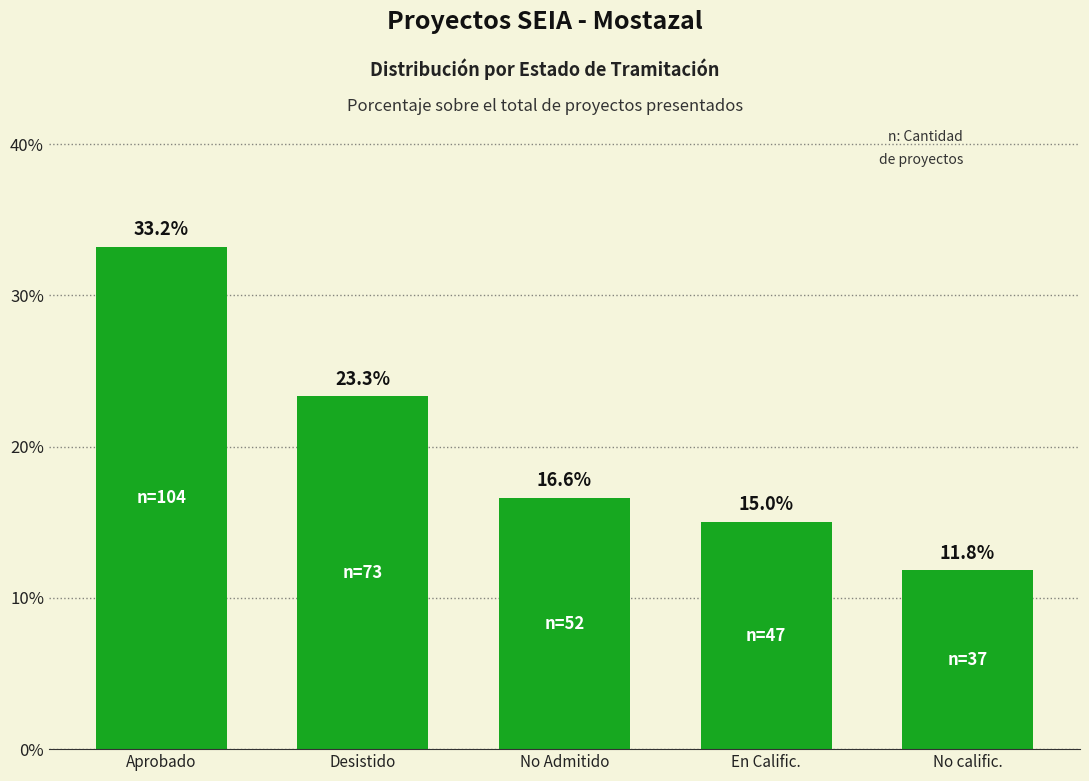

What is the label of the 1st bar from the right?

No calific.